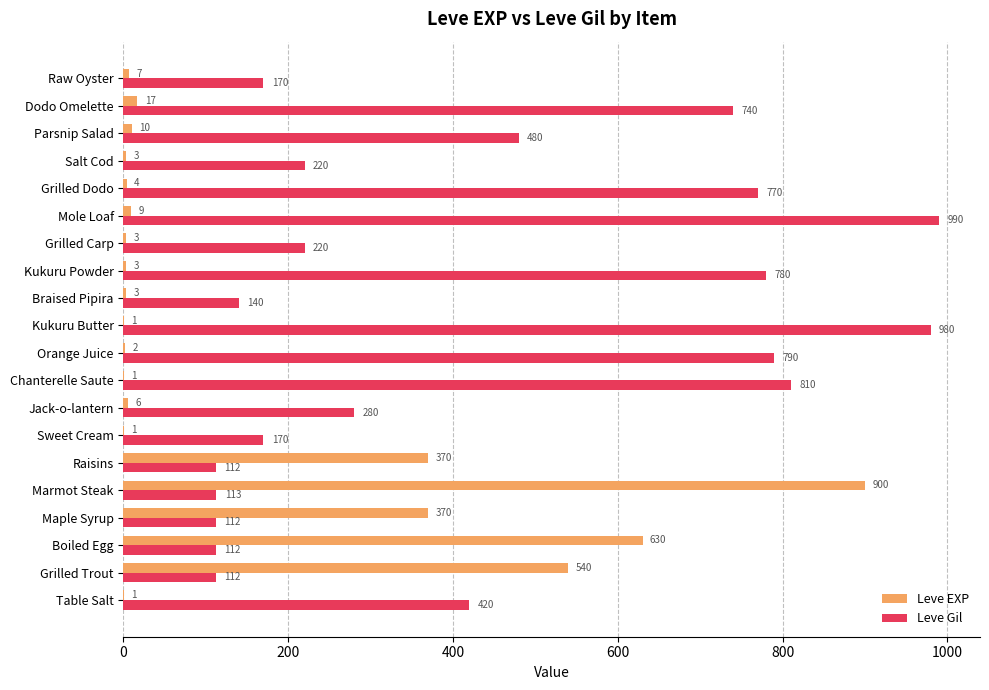

At which label is Leve Gil closest to 551?

Parsnip Salad